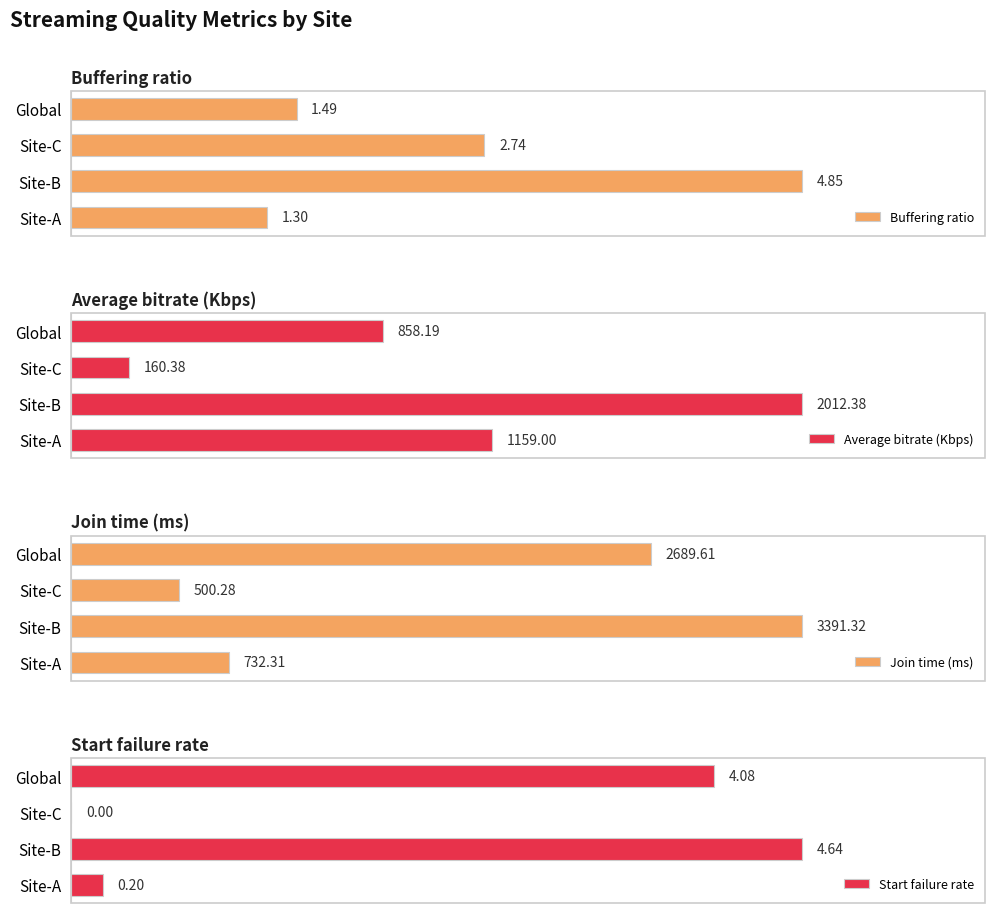

Which series has the largest range (max minus min)?

Join time (ms)